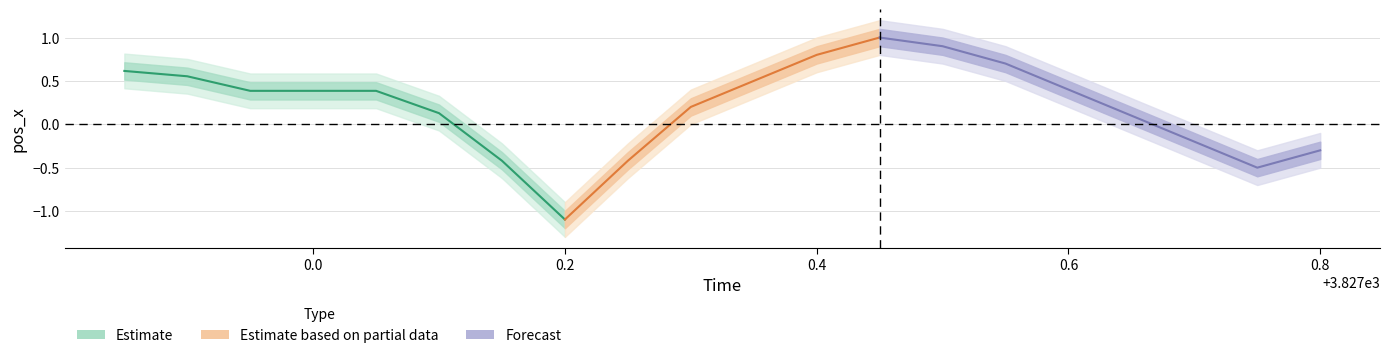

Is it true that pos_x_upper equals -0.5 at 3827.25?

False